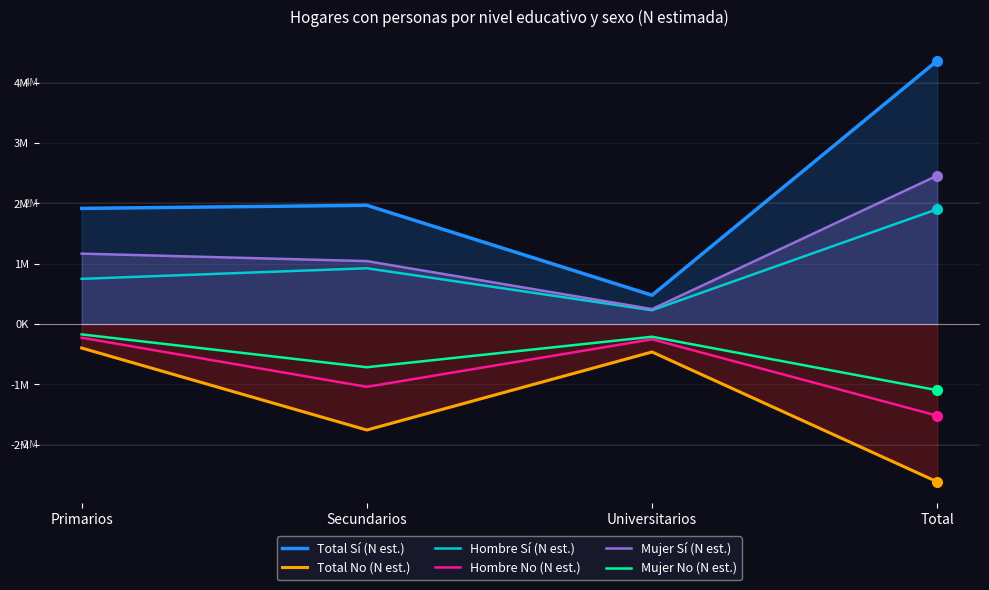

True or false: Mujer Sí (N est.) and Total Sí (N est.) cross at least once.

False